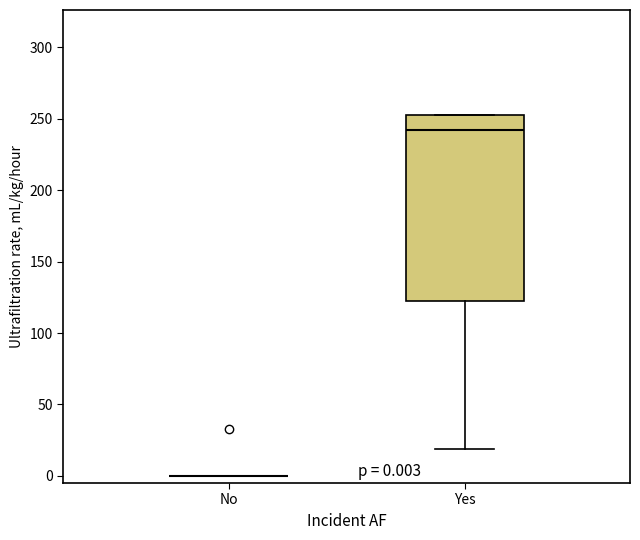

Which box is the tallest, from its lower edge to its upper edge?

Yes